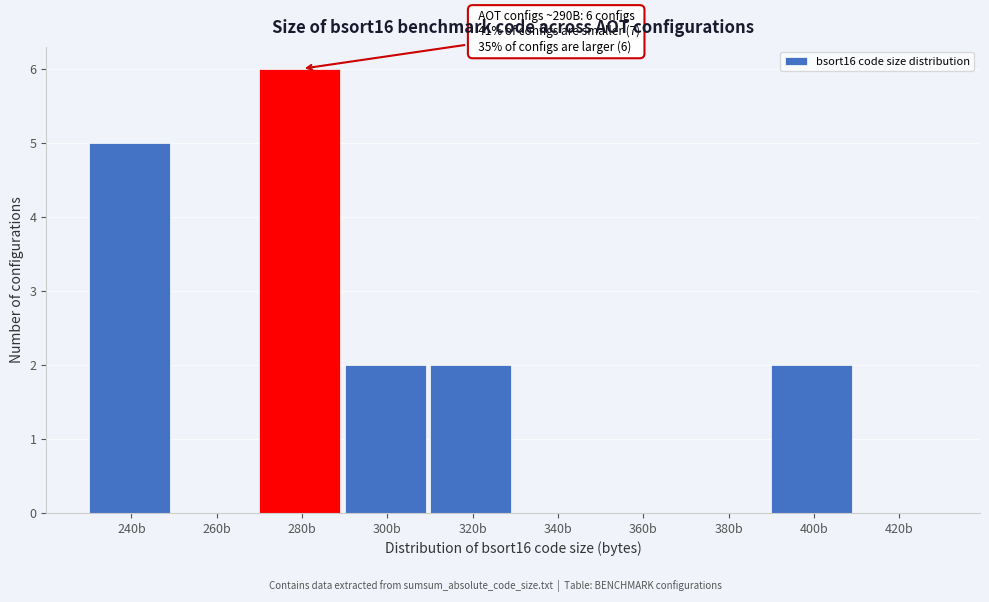

Reading left to right, extract all data points from this chart.

240b=5	260b=0	280b=6	300b=2	320b=2	340b=0	360b=0	380b=0	400b=2	420b=0